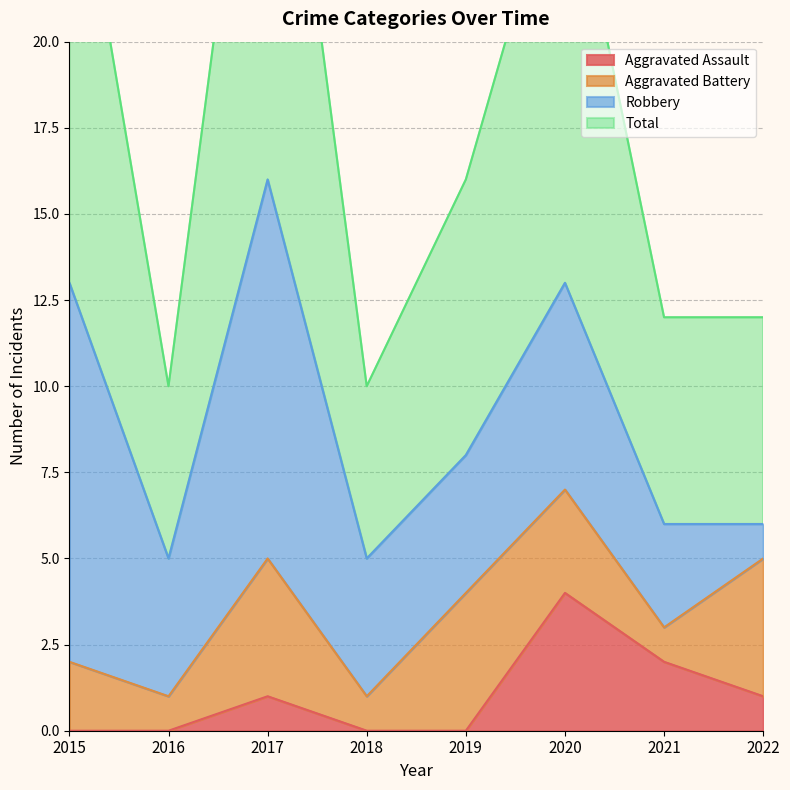

What is the value of the Total point at the 4th from the left?

10